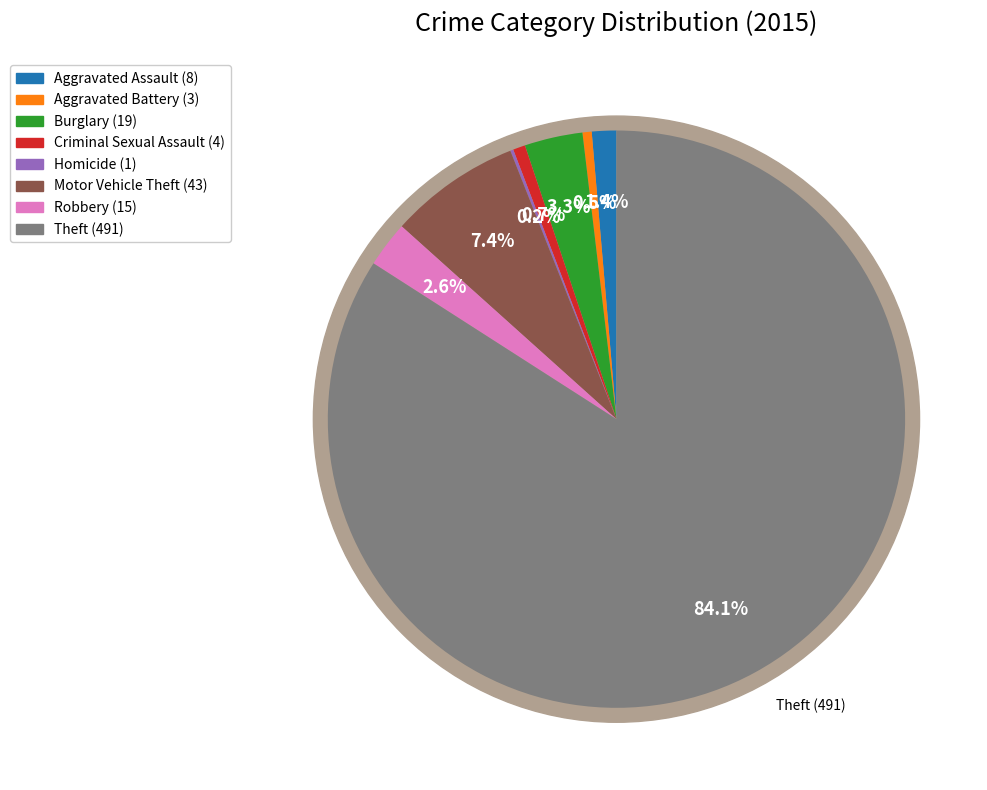

Approximately how many times larger is the value at Homicide compared to Robbery?

0.1